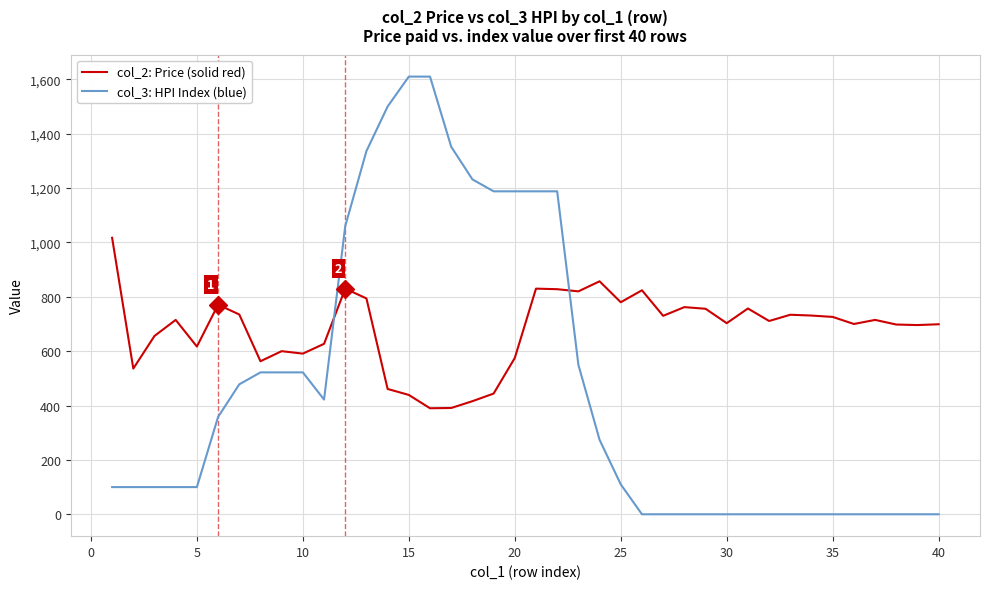

List the series in order of their overall mean, lowest first.

col_3: HPI Index (blue), col_2: Price (solid red)